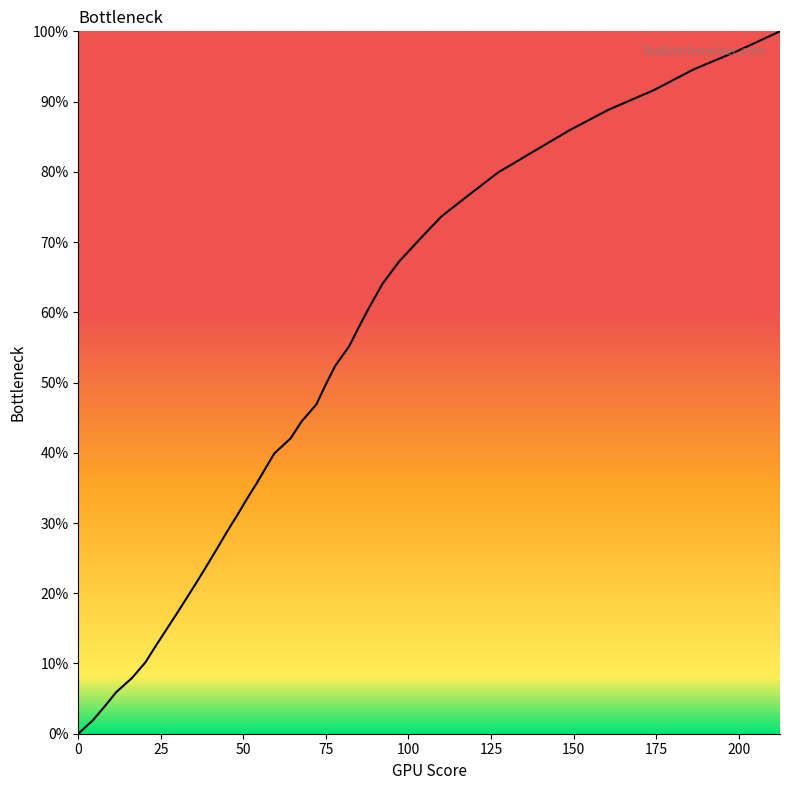

What is the difference between the maximum and minimum values?

100.0